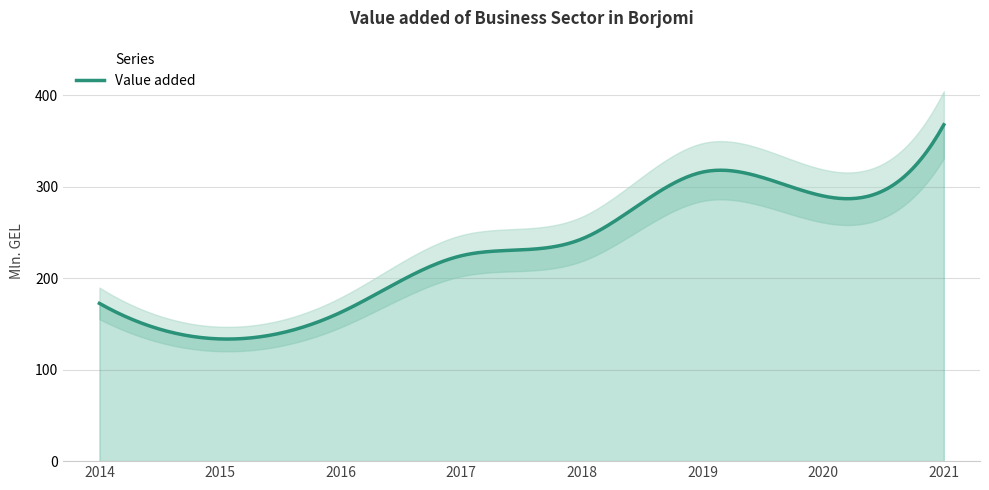

What is the change in value from 2014 to 2017?

+52.0